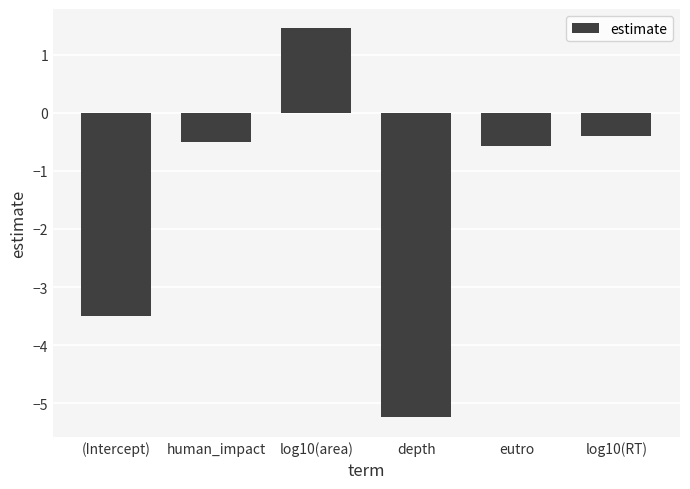

At which label is the value closest to -1?

eutro